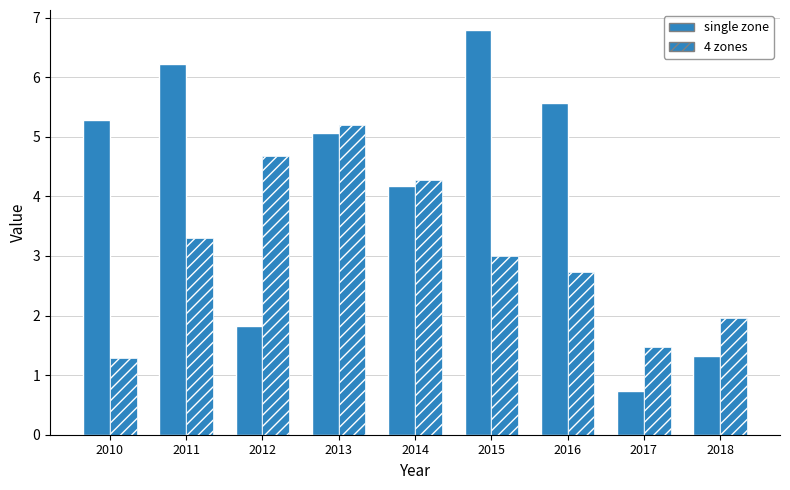

How many groups of bars are there?

9